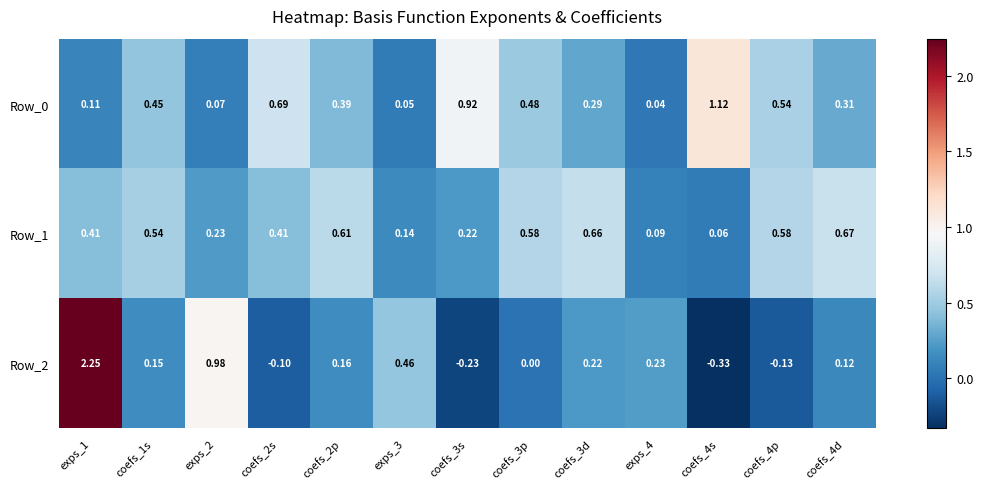

How many data points does each series have?

13